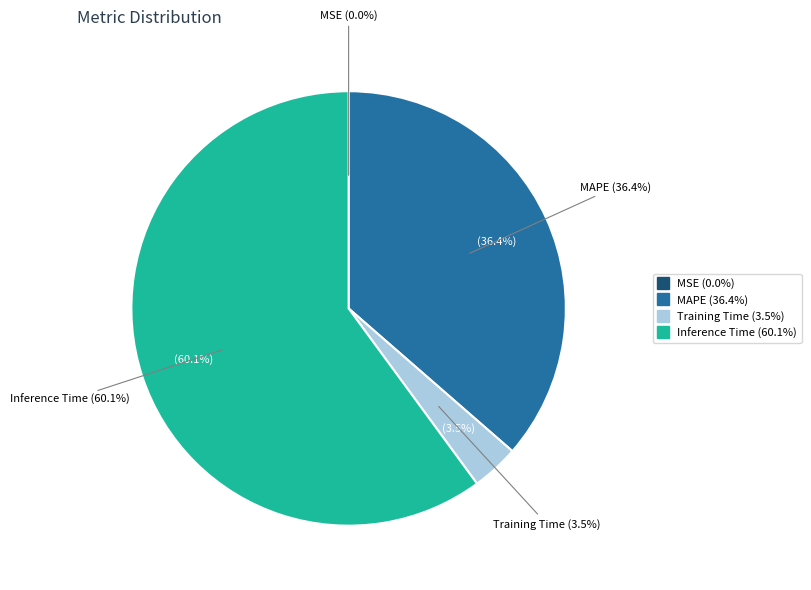

Which category accounts for the majority?

Inference Time